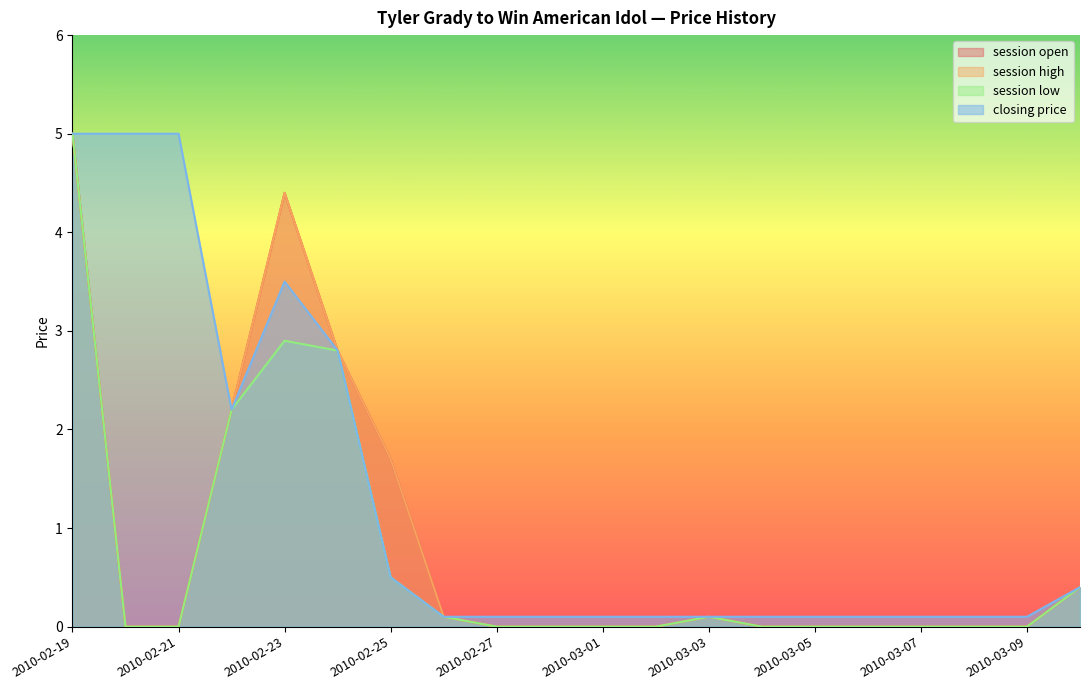

What is the total value across all series at 2010-02-28?

0.1